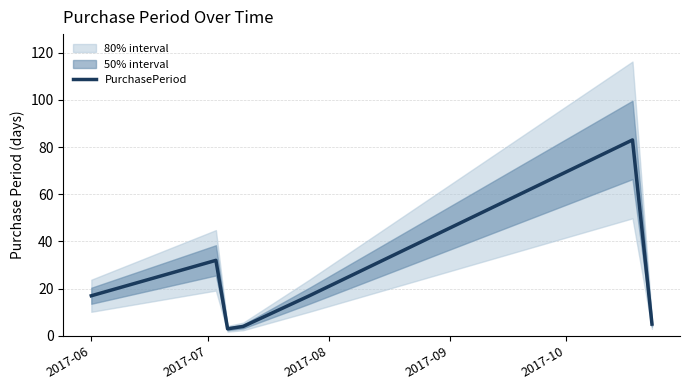

What is the minimum value shown in the chart?

3